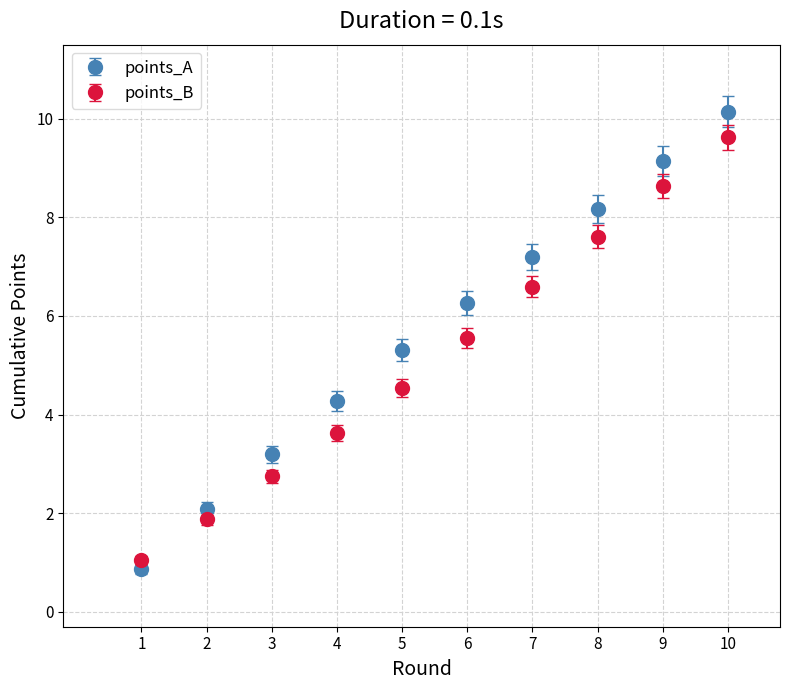

What is the difference between the highest and lowest values at 5?

0.8